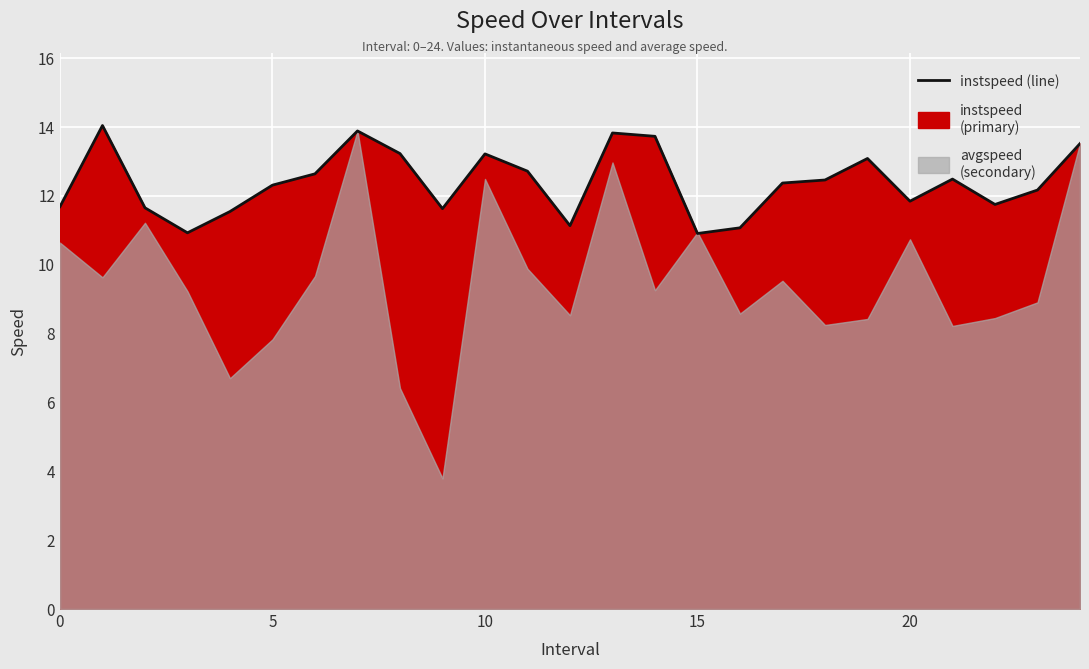

The chart shows a value of 13.2 at 8. True or false?

True